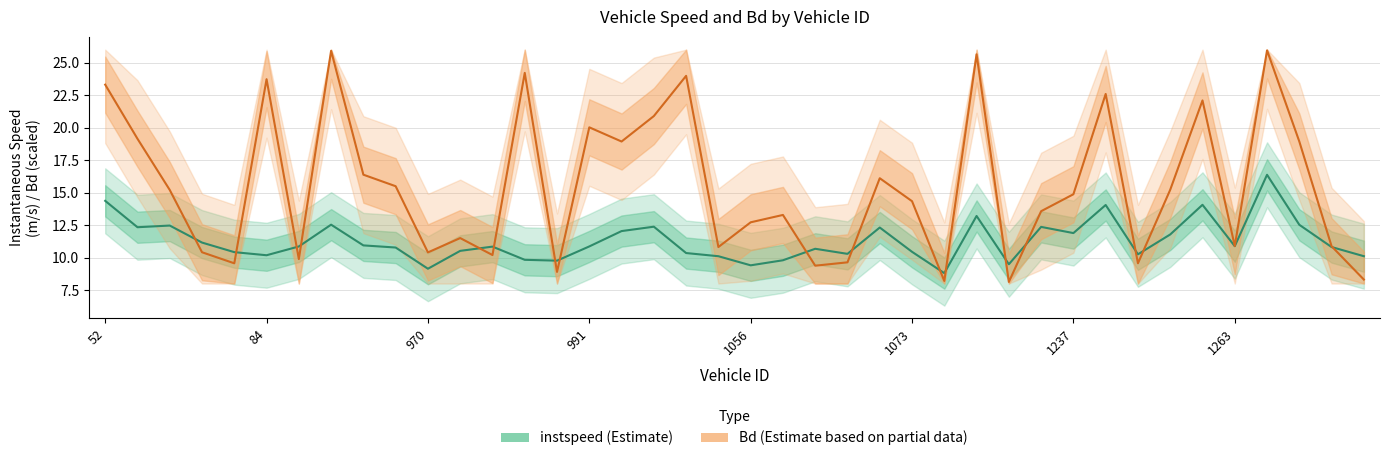

How many interior local valleys does the instspeed (Estimate) series have?

11